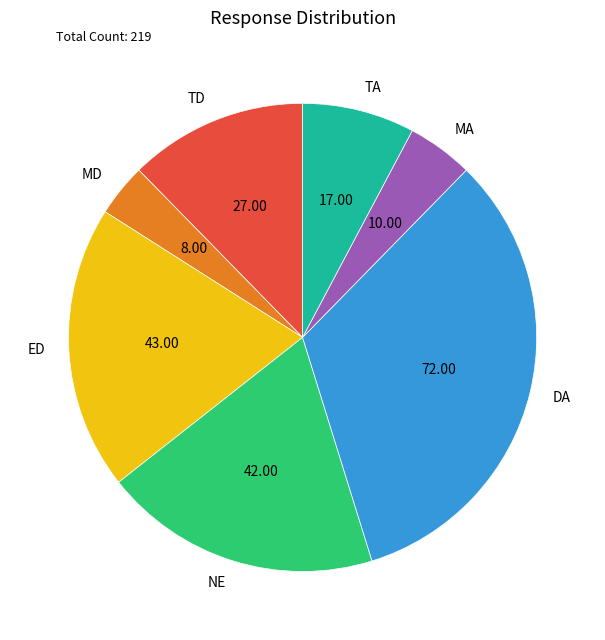

Combined, do TA and MD account for over 50%?

No